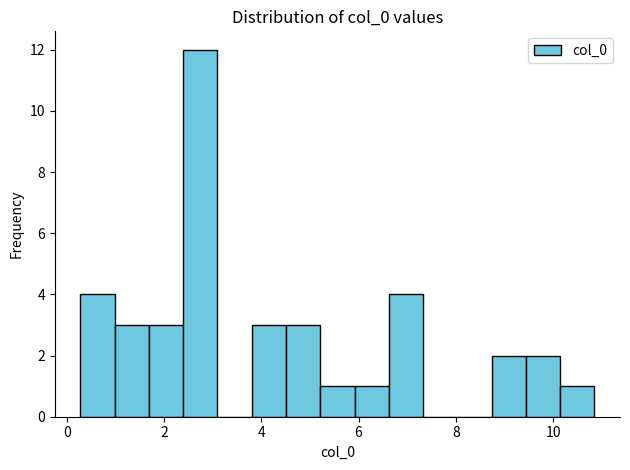

Read against the x-axis, roughly where is the centre of the tallest bar?

2.8